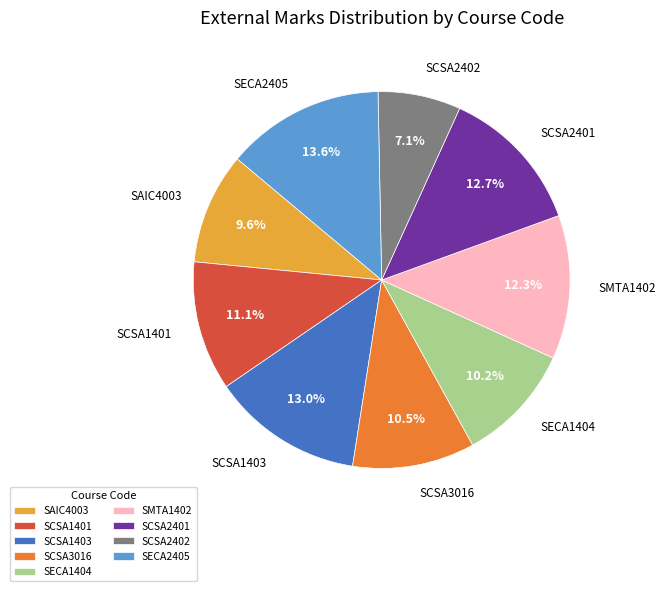

To the nearest percent, what portion does SCSA2401 represent?

13%